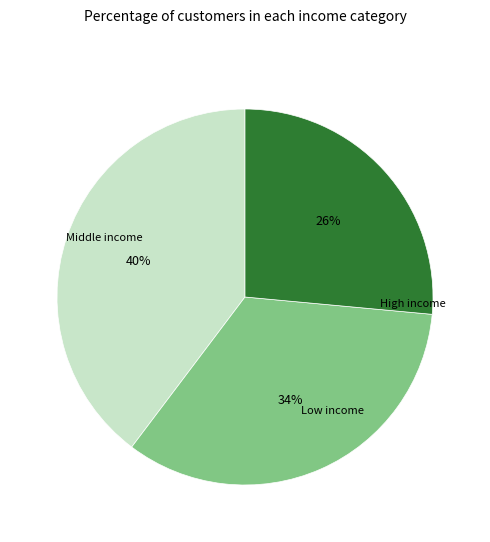

Does any single category account for the majority?

No